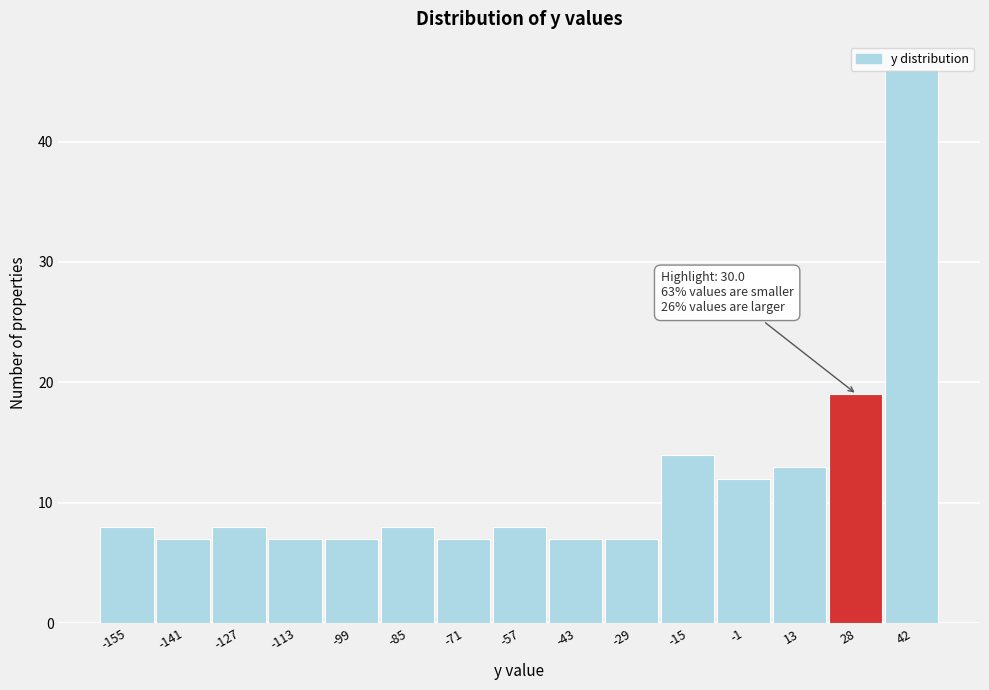

What is the change in value from -71 to -15?

+7